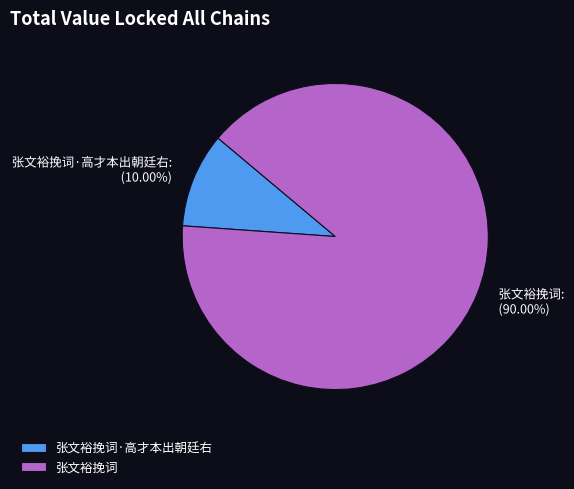

Is it true that 张文裕挽词 is 90% of the pie?

True